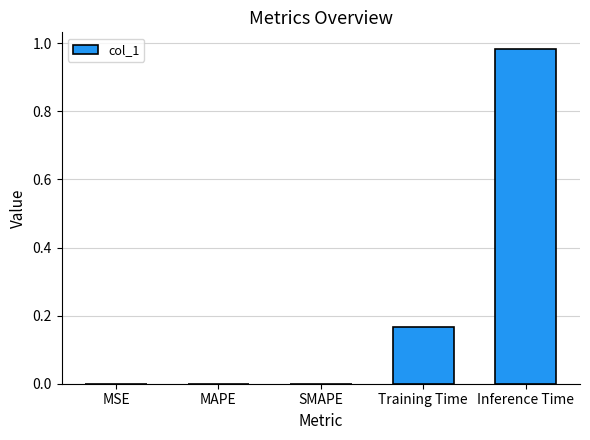

The value at SMAPE is -0.6. True or false?

False